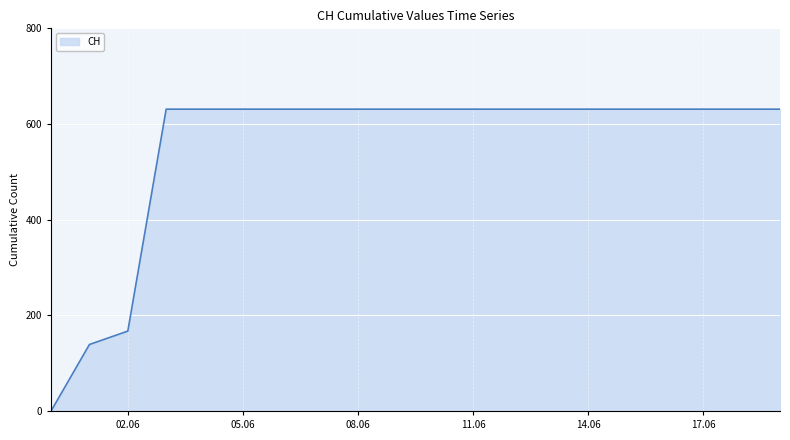

Reading left to right, extract all data points from this chart.

0	139	167	631	631	631	631	631	631	631	631	631	631	631	631	631	631	631	631	631